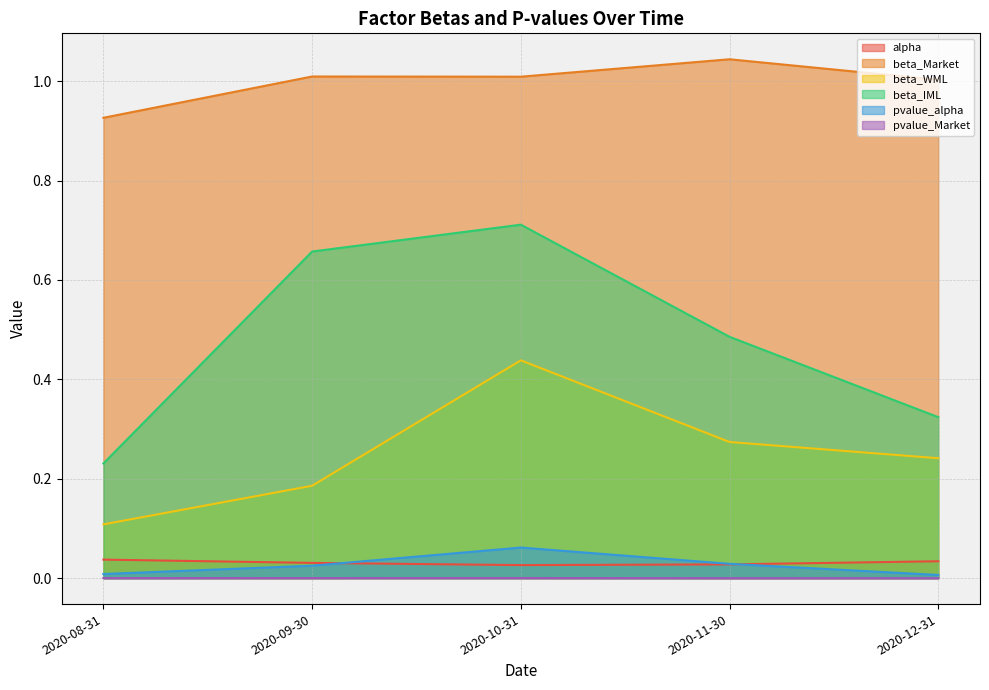

What value does the beta_WML series have at 2020-09-30?

0.2